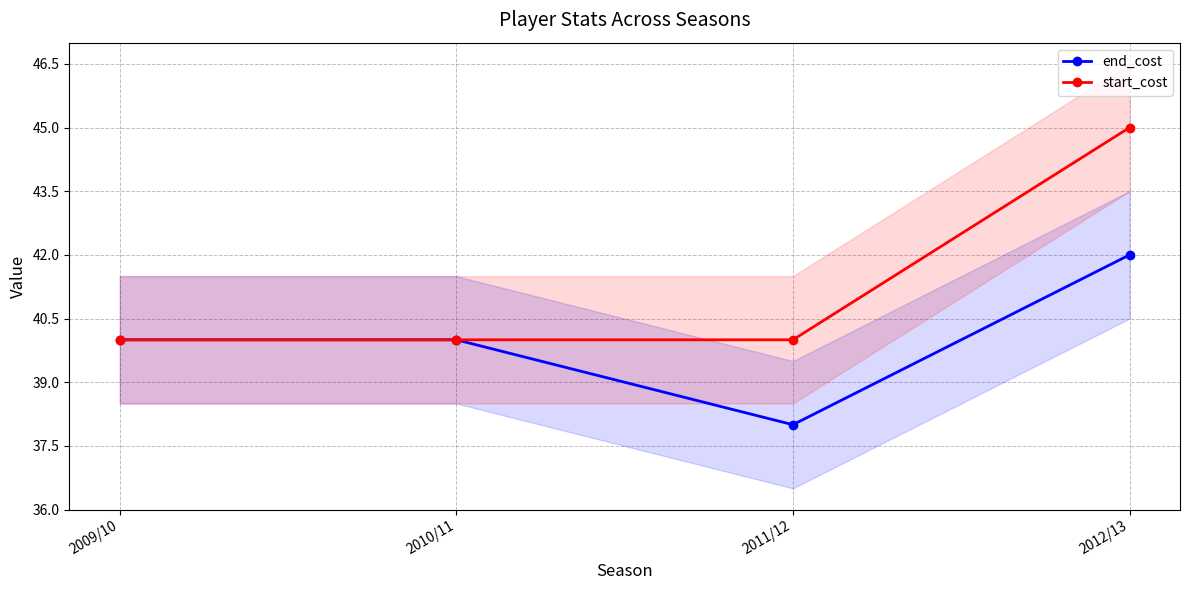

How many series are shown in this chart?

2